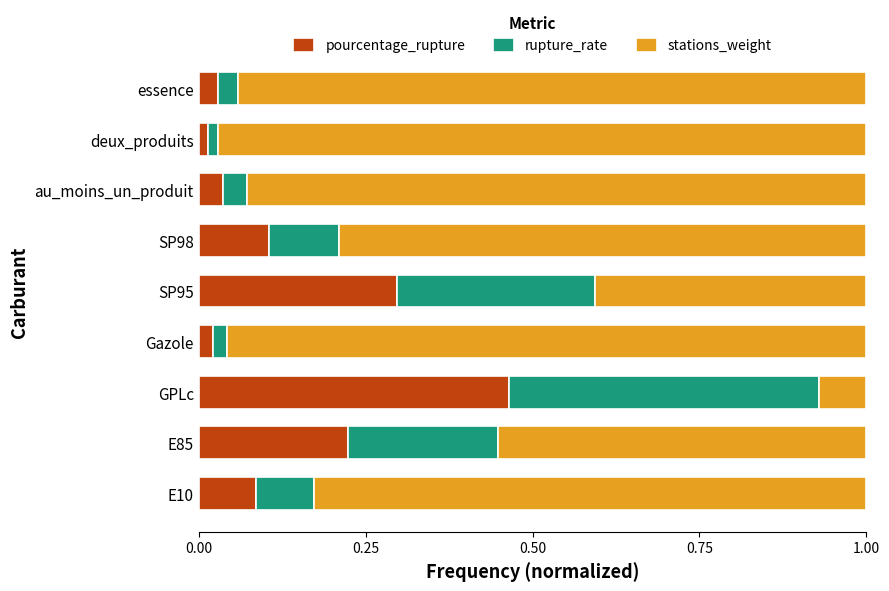

At which label does pourcentage_rupture reach its peak?

GPLc